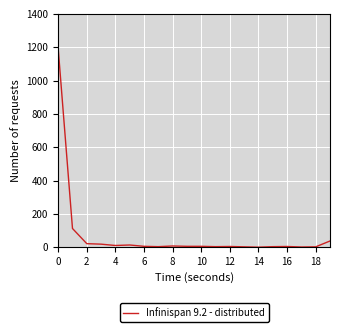

What is the difference between the maximum and minimum values?

1194